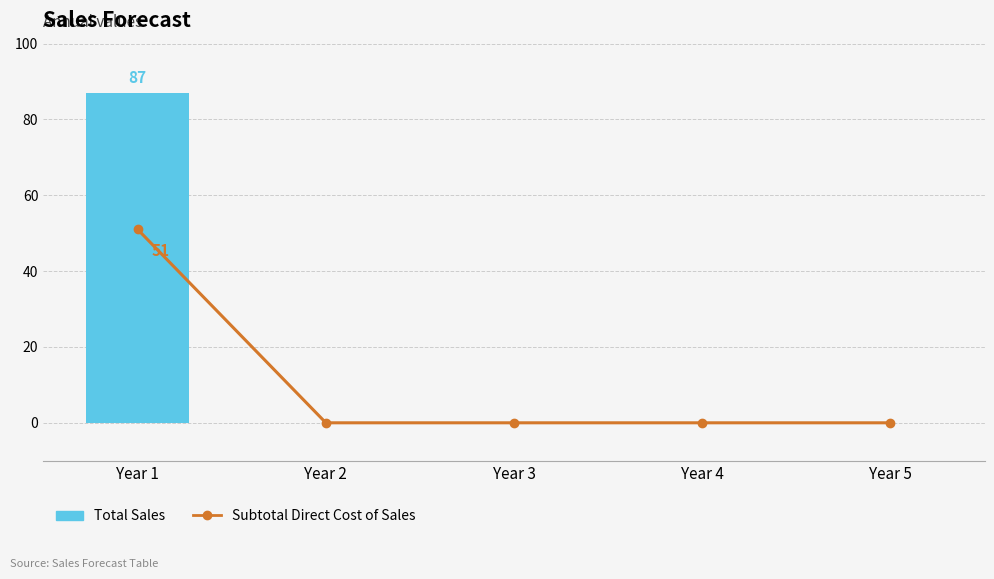

The value of Subtotal Direct Cost of Sales at Year 5 is -19. True or false?

False